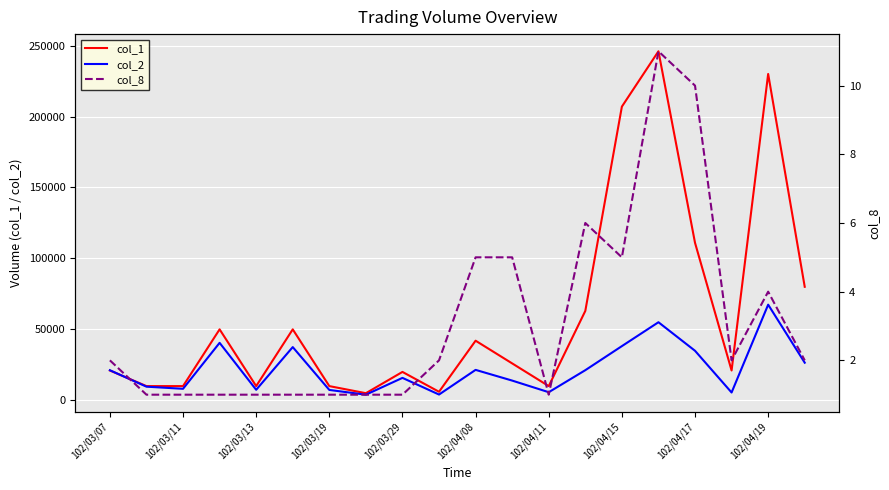

What are all the series names shown in the legend?

col_1, col_2, col_8